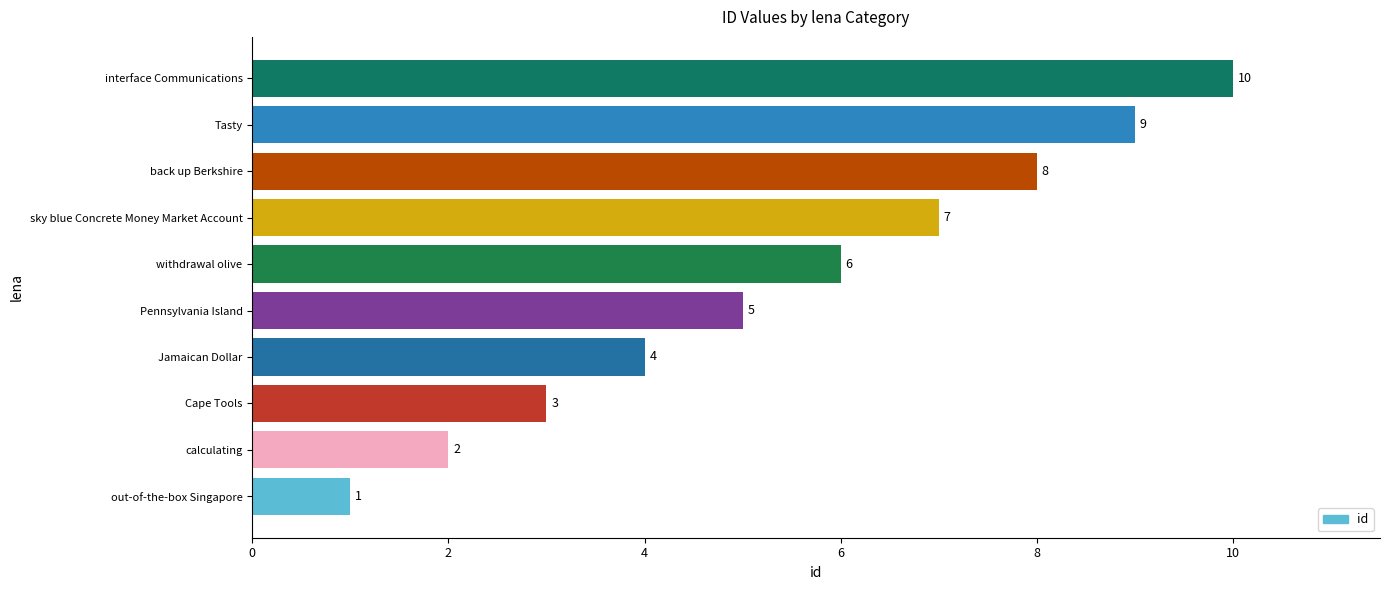

Does the chart contain any negative values?

No